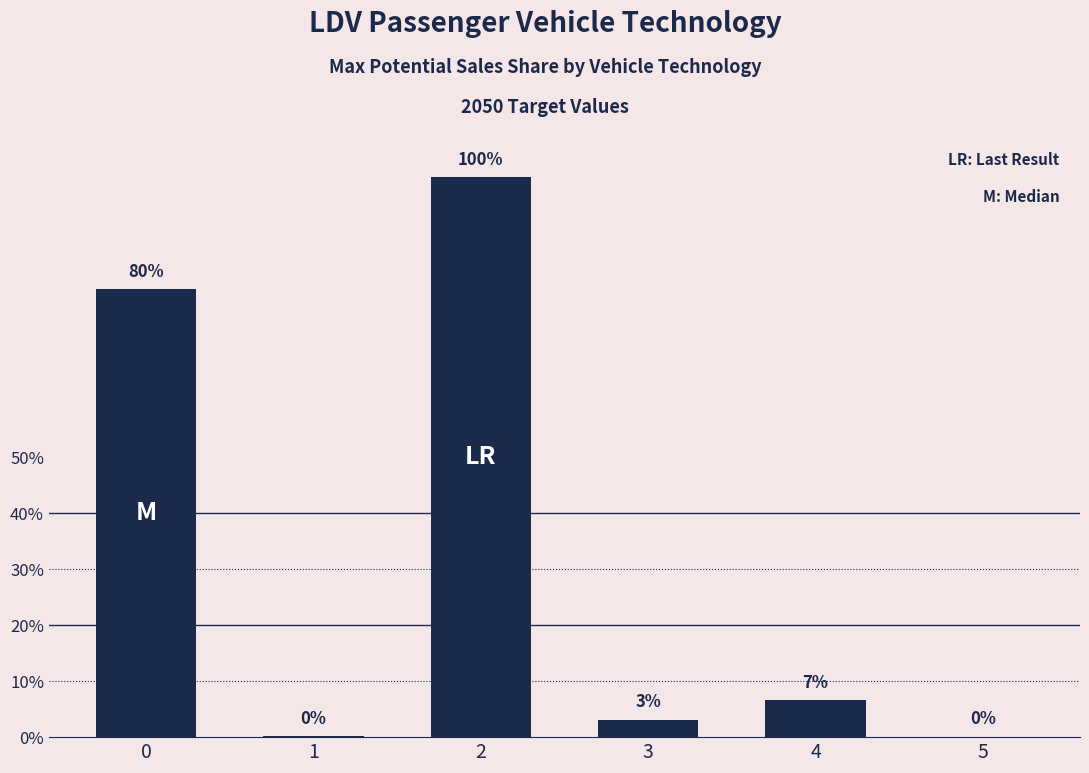

Reading left to right, transcribe all the data shown in this chart.

0=0.8	1=0.0	2=1.0	3=0.0	4=0.1	5=0.0